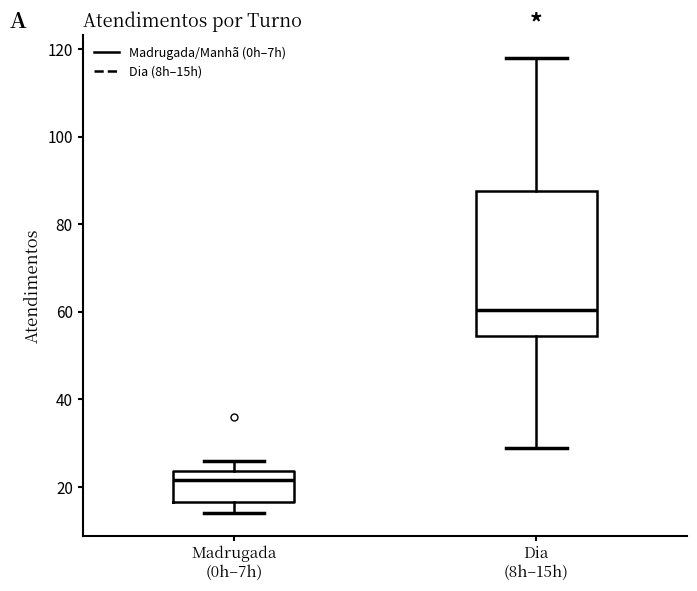

Reading left to right, transcribe this box plot: for each box, give where its median line is, the range the box spans, and where its two whiskers end, as read against the y-axis. The values are not printed on the chart, so give them approximately, as read against the axis.

Madrugada (0h–7h): median 22, box 16 to 24, whiskers 14 to 26
Dia (8h–15h): median 60, box 54 to 88, whiskers 30 to 118